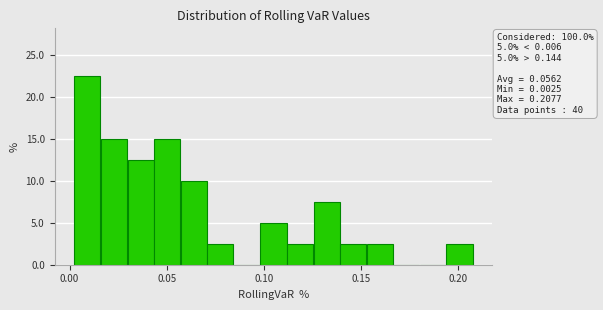

Around what value on the x-axis is the tallest bar? Give the approximate position of its centre, as read against the axis.

0.010